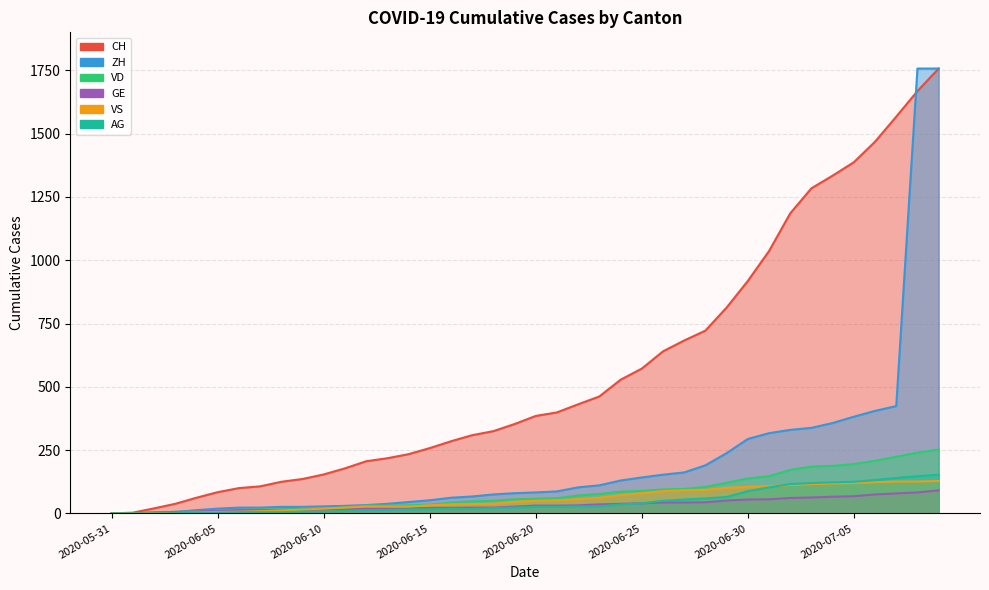

True or false: VD has a value of 121 at 2020-06-29.

True